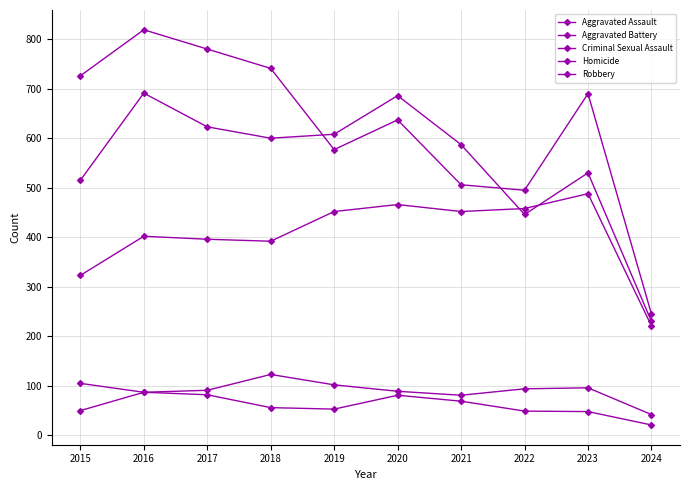

Between 2022 and 2023, which series saw the biggest shift?

Robbery